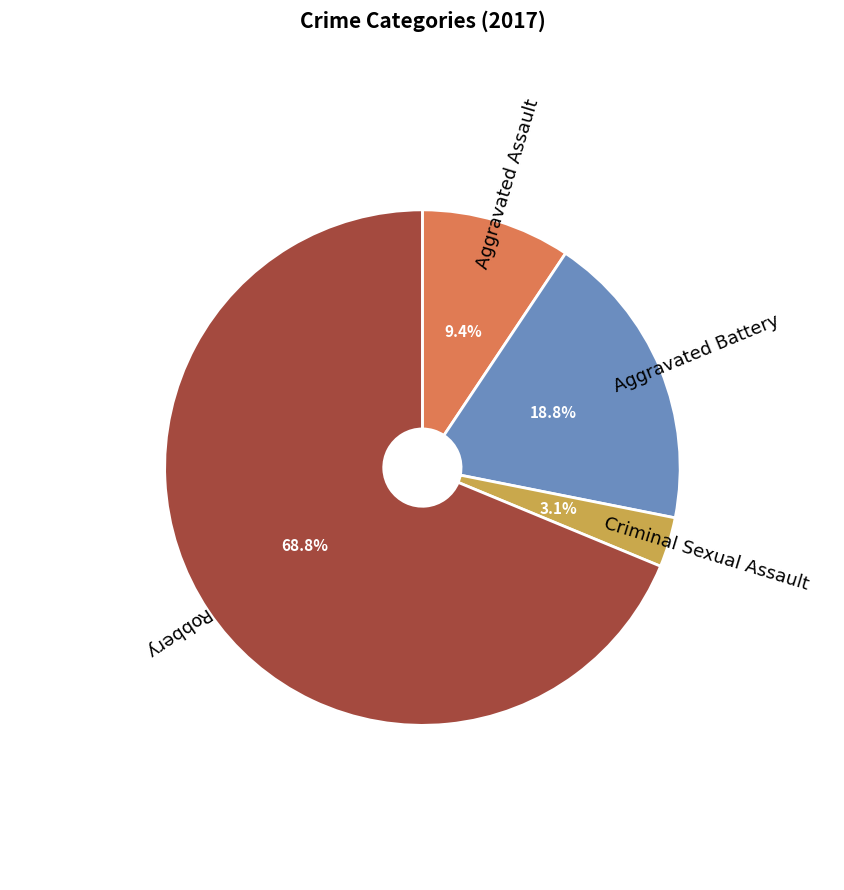

How many slices are in this pie chart?

4